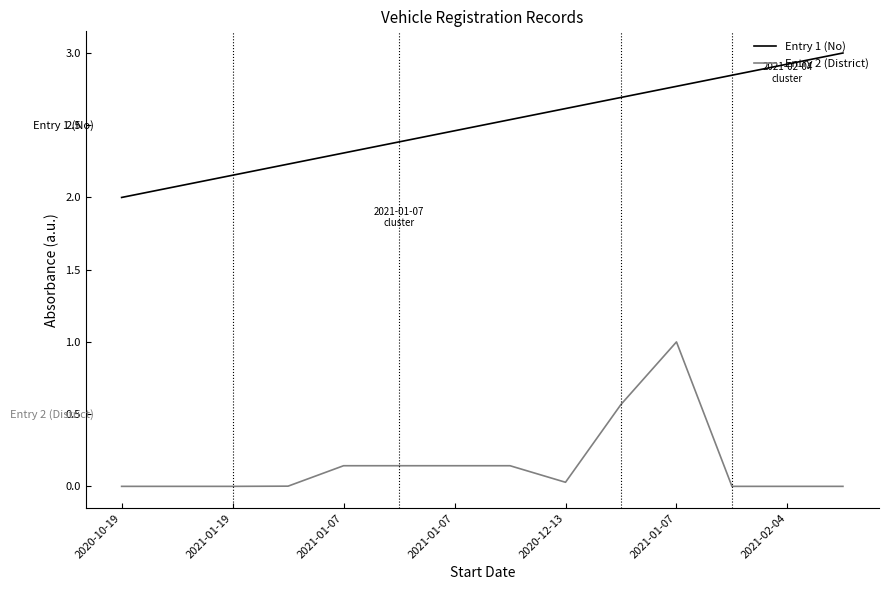

True or false: Entry 2 (District) and Entry 1 (No) intersect in this chart.

False